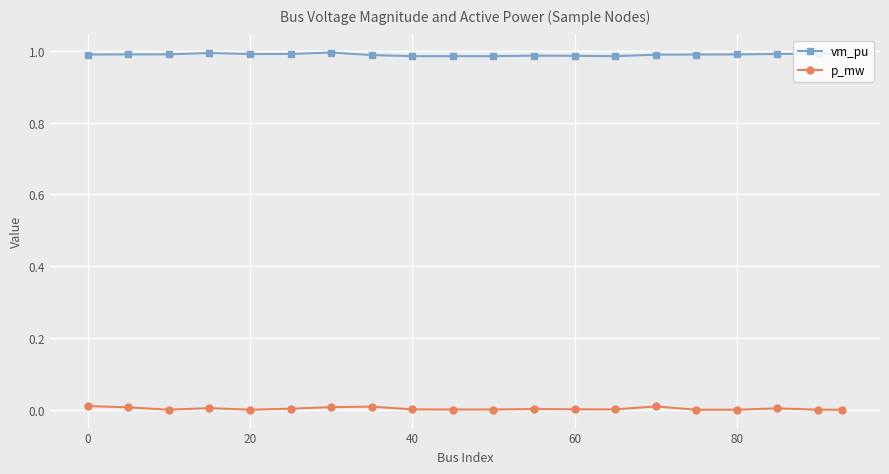

Rank the series by their maximum value, from highest to lowest.

vm_pu, p_mw